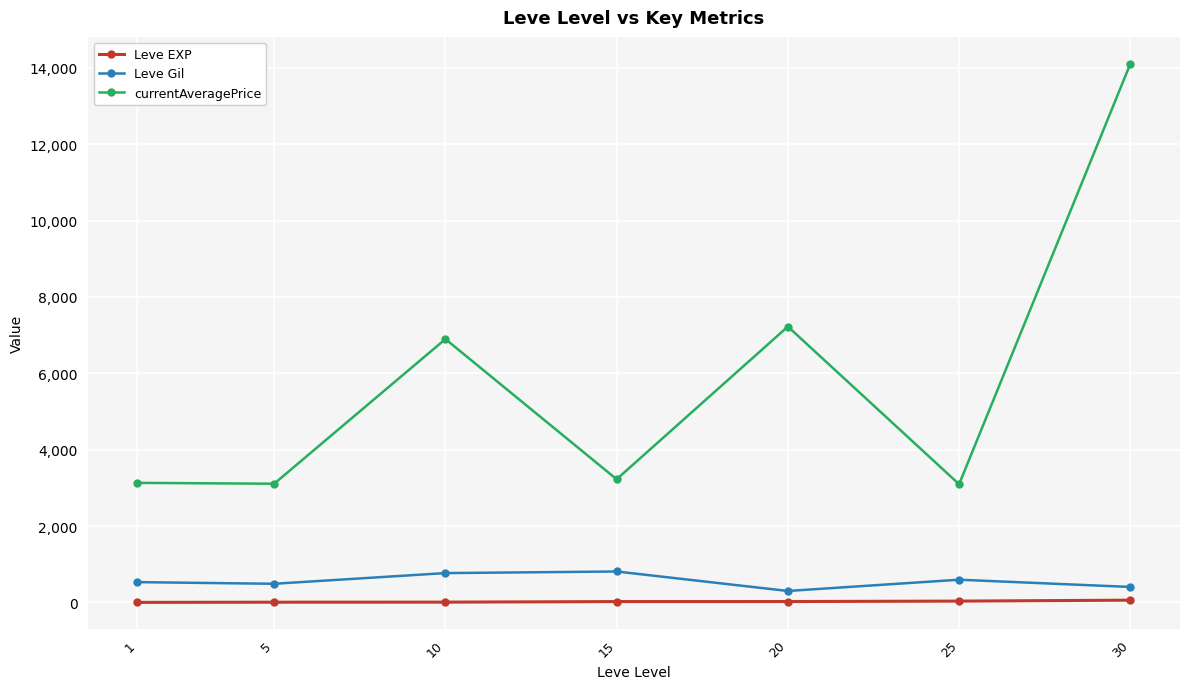

What is the difference between the Leve EXP values at 20 and 30?

35.7